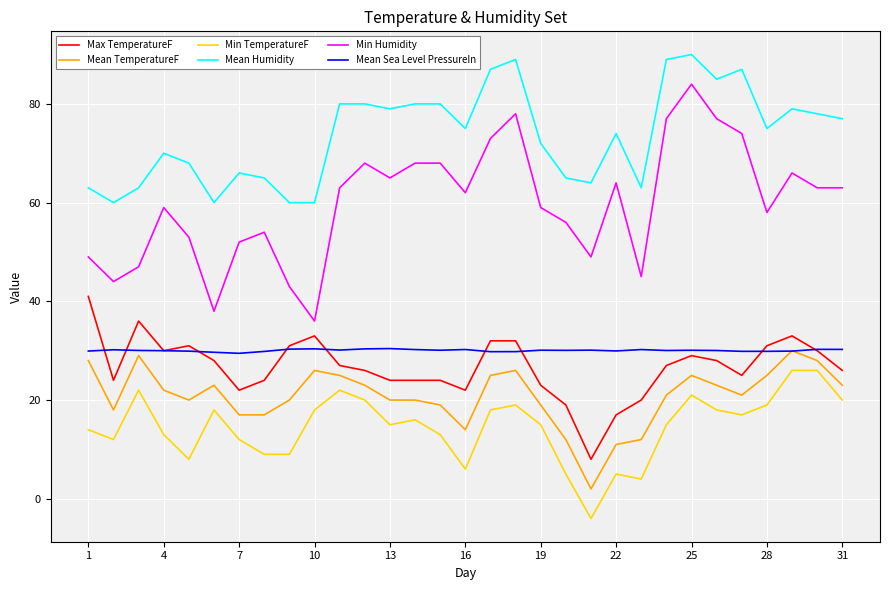

True or false: Mean Sea Level PressureIn and Min TemperatureF intersect in this chart.

False